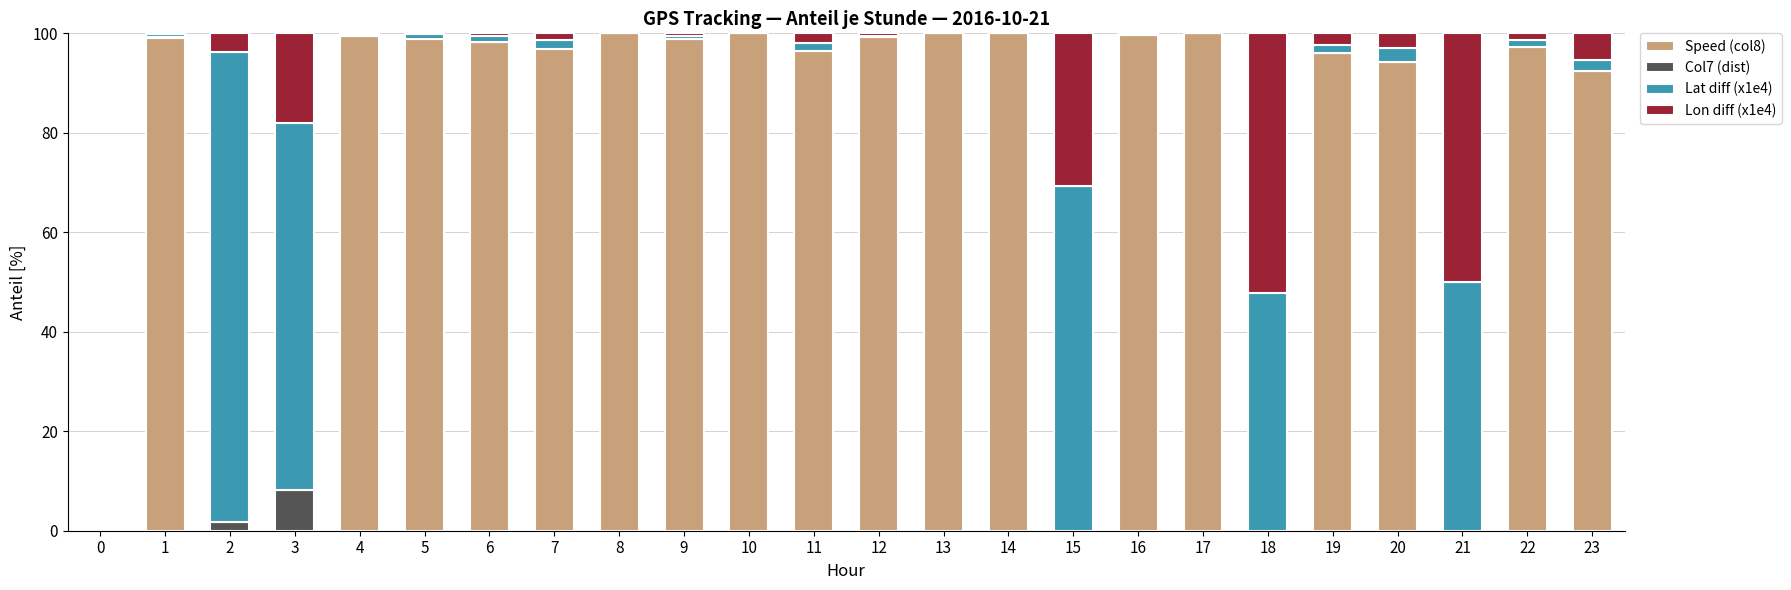

What is the highest value of the Speed (col8) series?

100.0